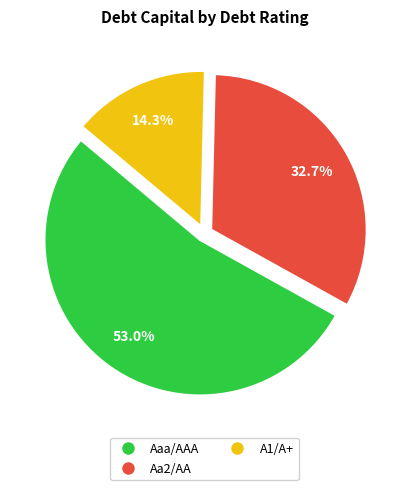

Which slice is the smallest?

A1/A+